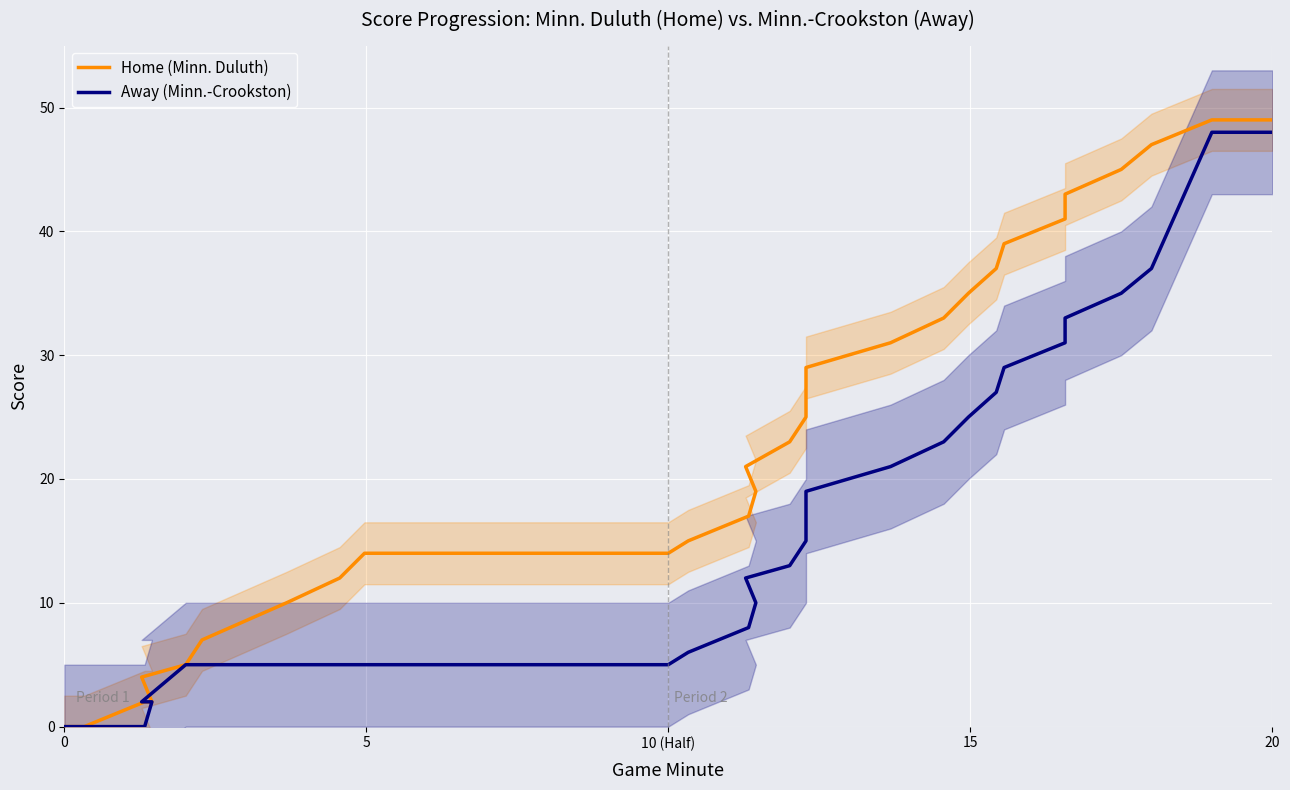

Which series has the largest range (max minus min)?

Home (Minn. Duluth)